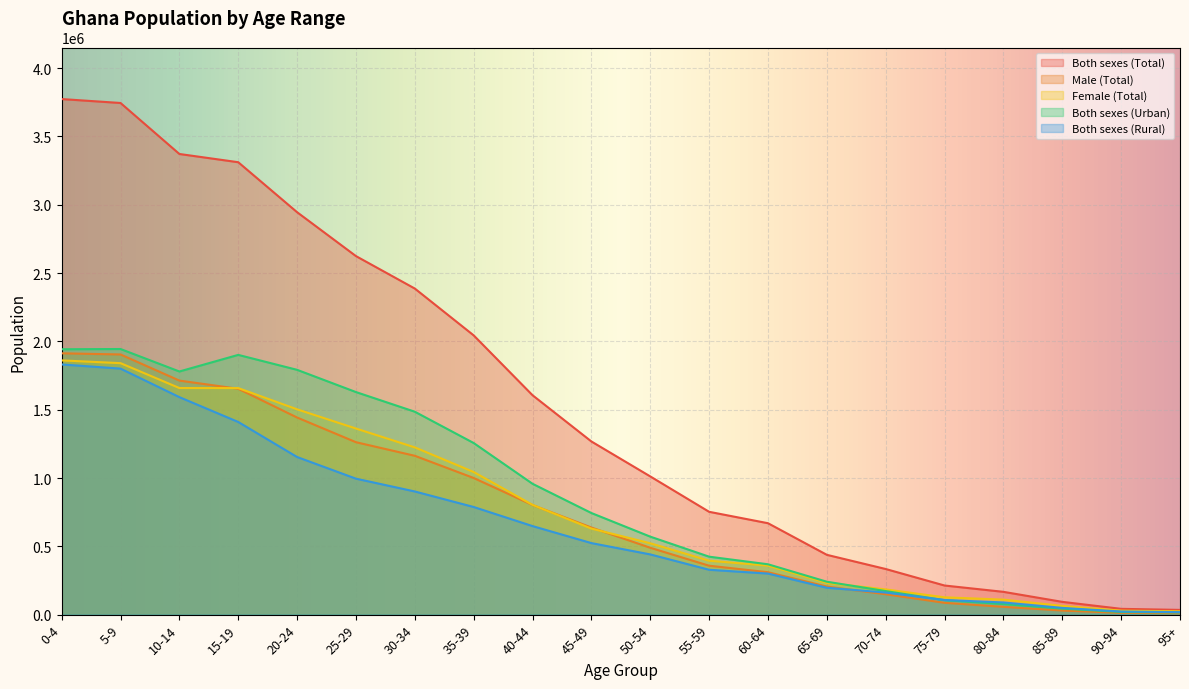

What is the value of the Both sexes (Urban) point at the 15th from the left?

172384